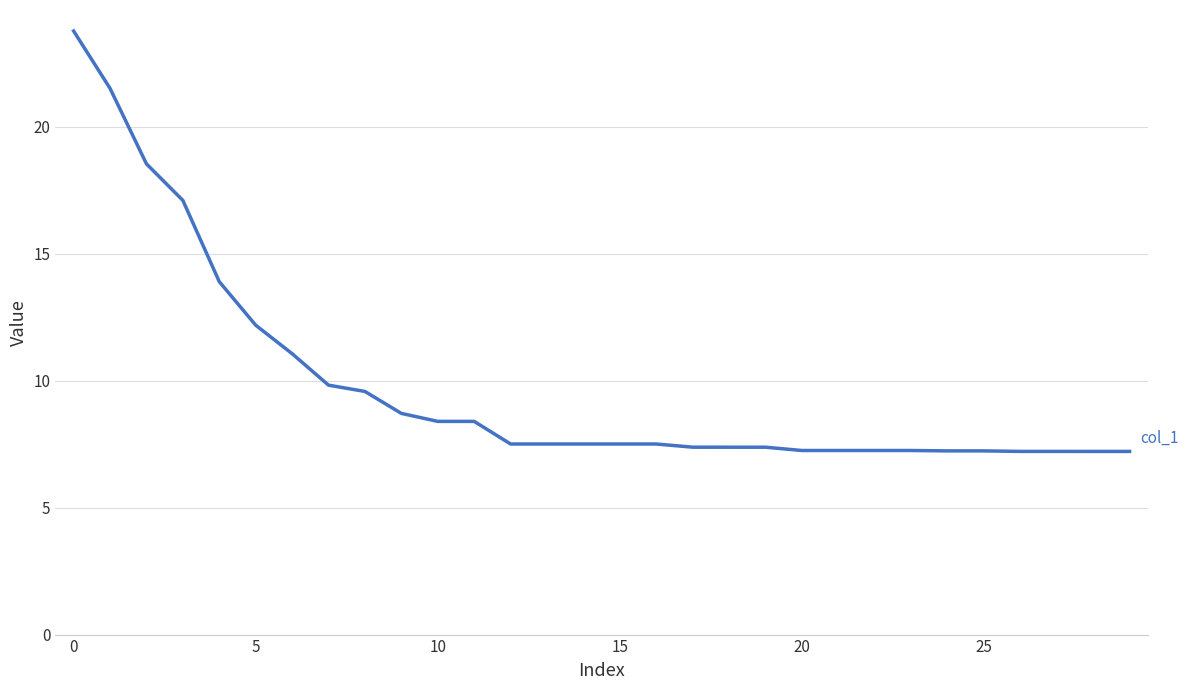

What is the average value?

9.8